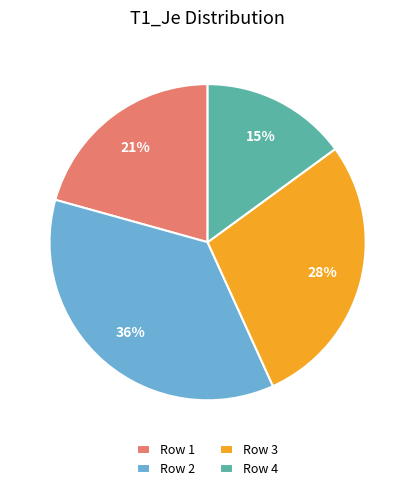

Does Row 2 represent more than half of the total?

No